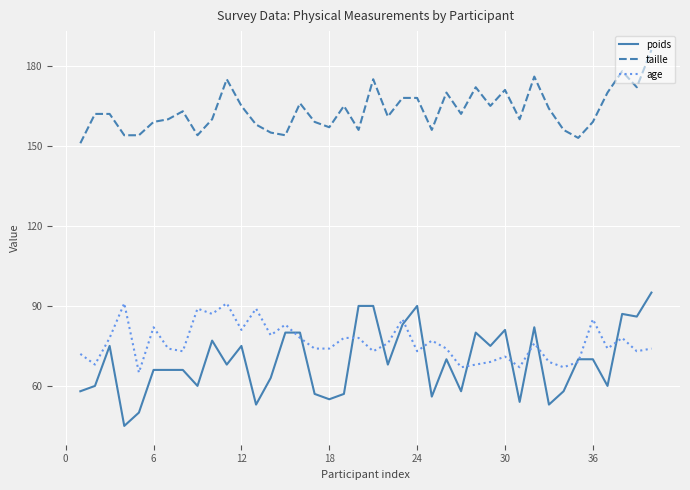

What are all the series names shown in the legend?

poids, taille, age